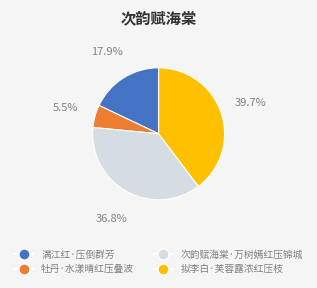

Does any single category account for the majority?

No